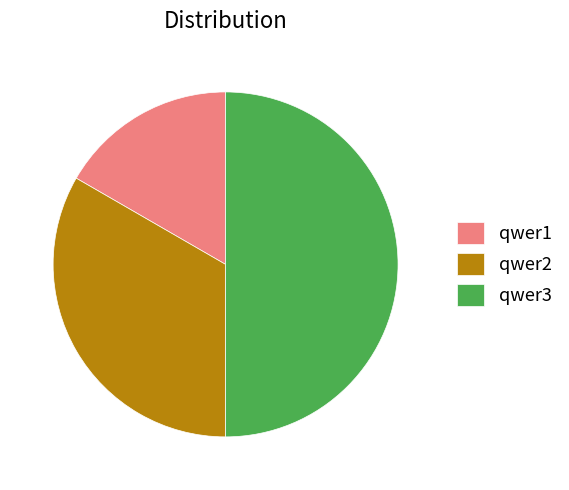

Between qwer3 and qwer1, which is larger?

qwer3